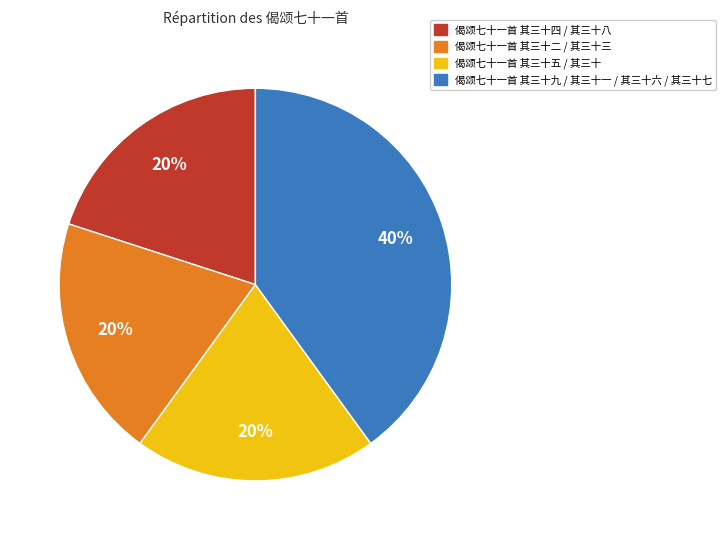

What is the ratio of the value at 偈颂七十一首 其三十五 / 其三十 to the value at 偈颂七十一首 其三十二 / 其三十三?

1.0